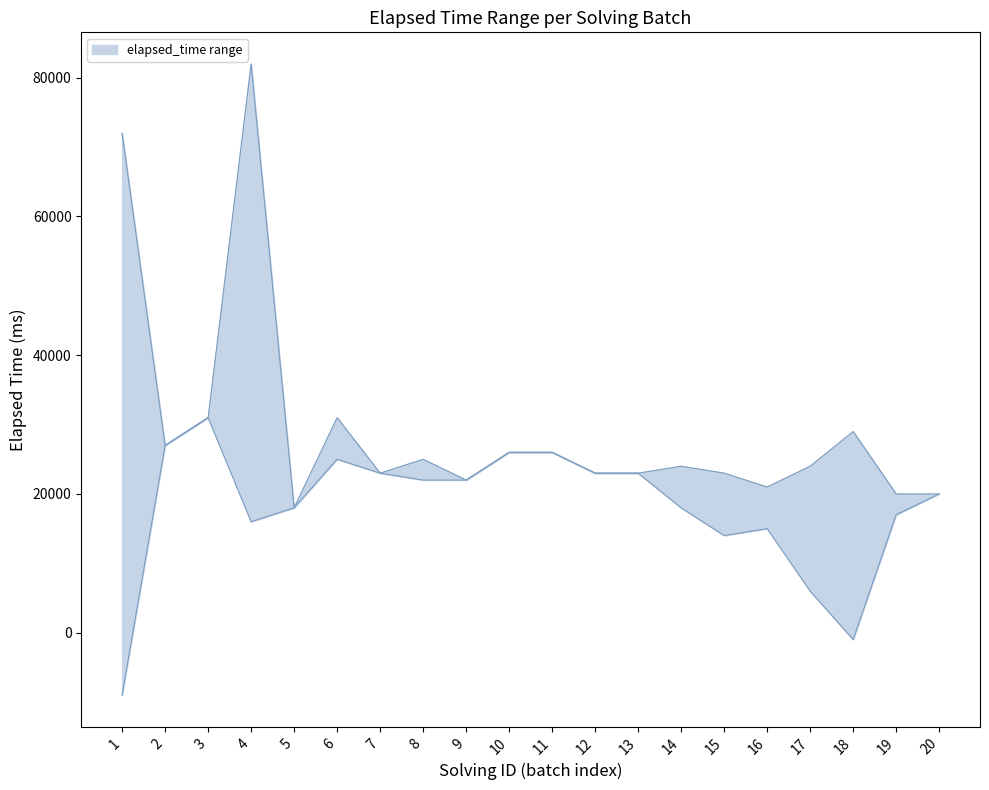

What is the value of the lower point at the 10th from the left?

26000